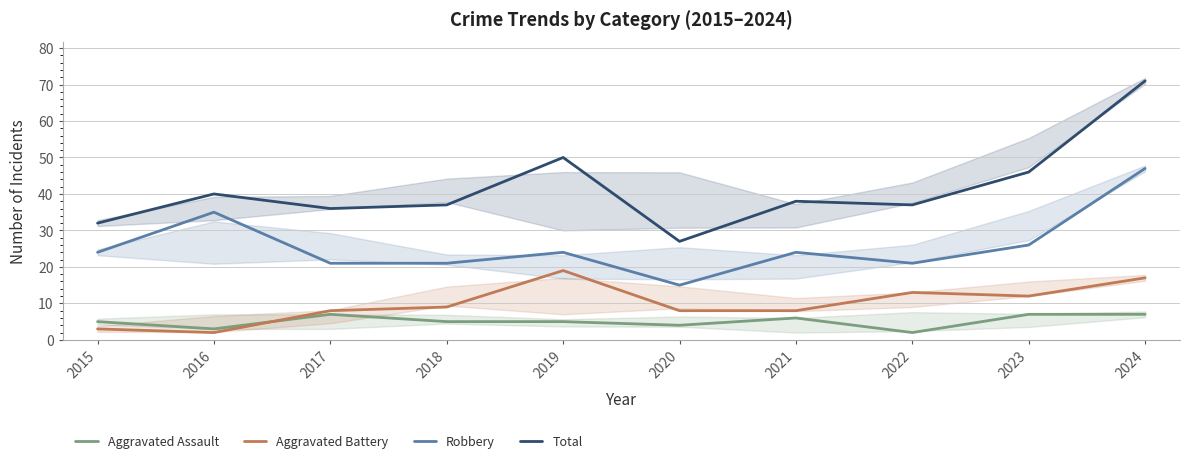

What is the difference between the highest and lowest values at 2023?

39